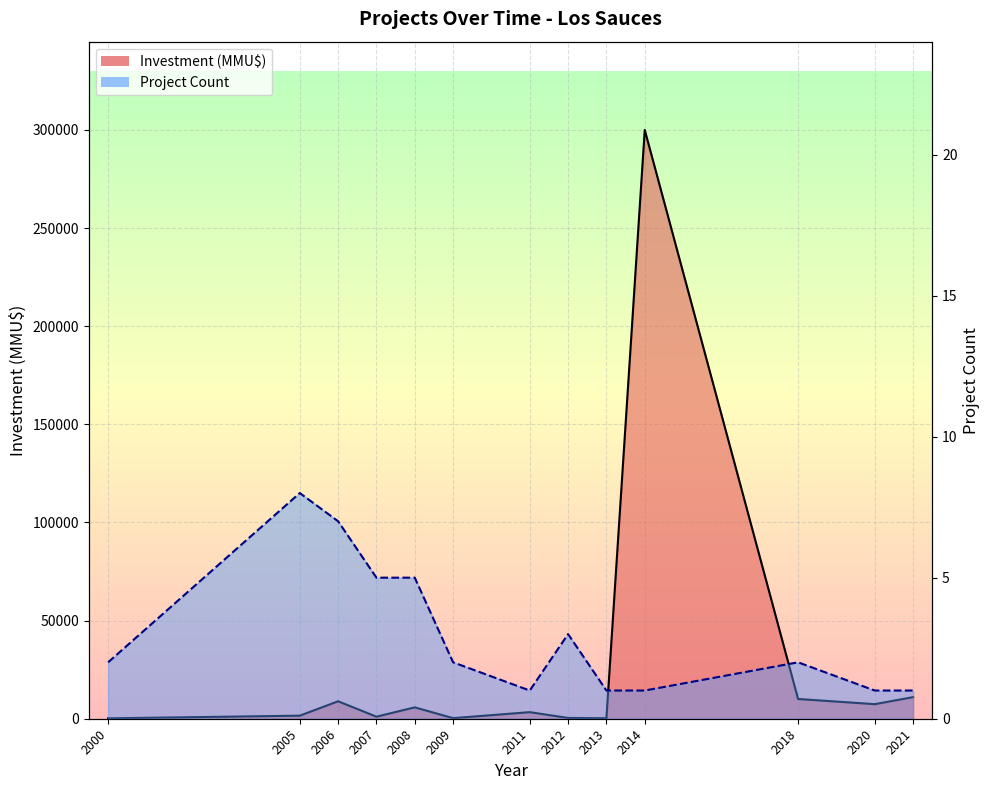

What is the sum of the Project Count line values at 2011 and 2009?

3